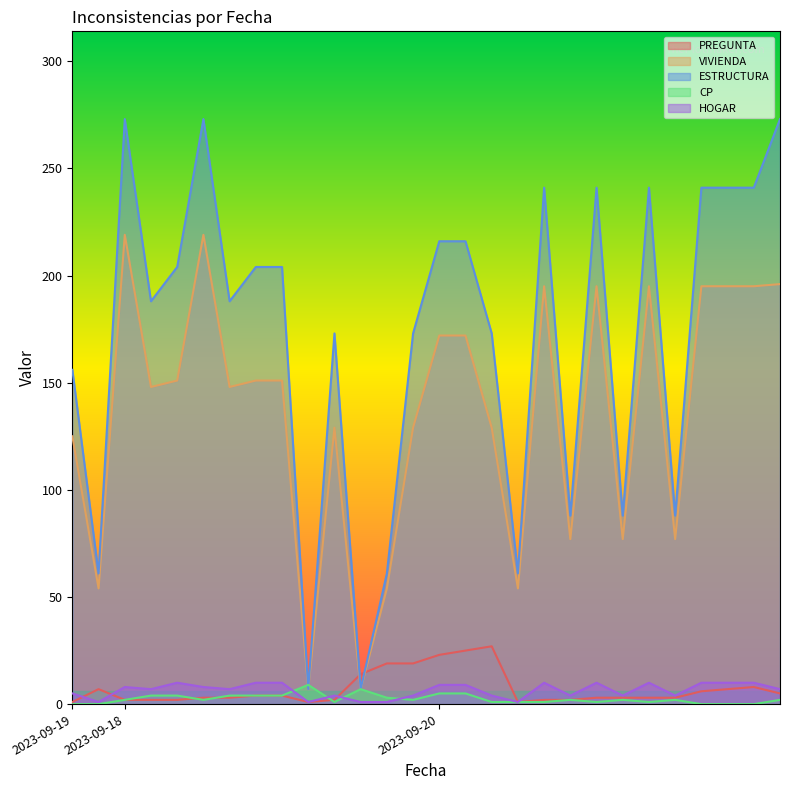

Between which two adjacent categories do VIVIENDA and PREGUNTA first intersect?

2023-09-18 and 2023-09-18